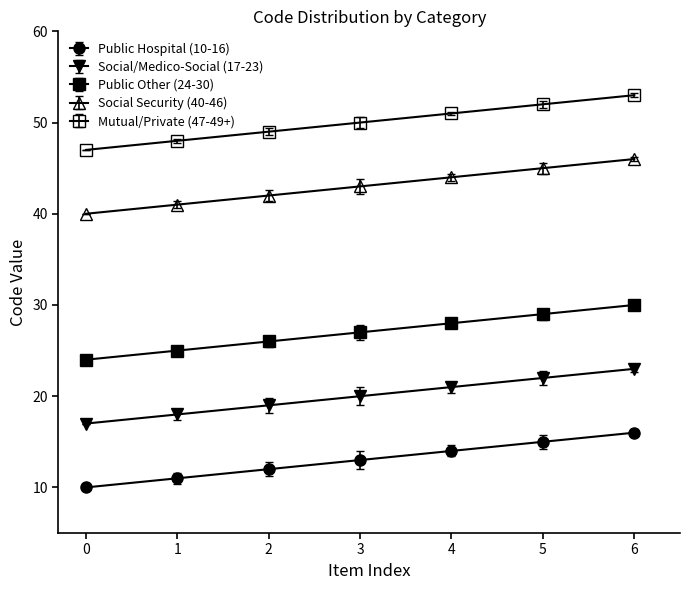

What is the greatest value displayed?

53